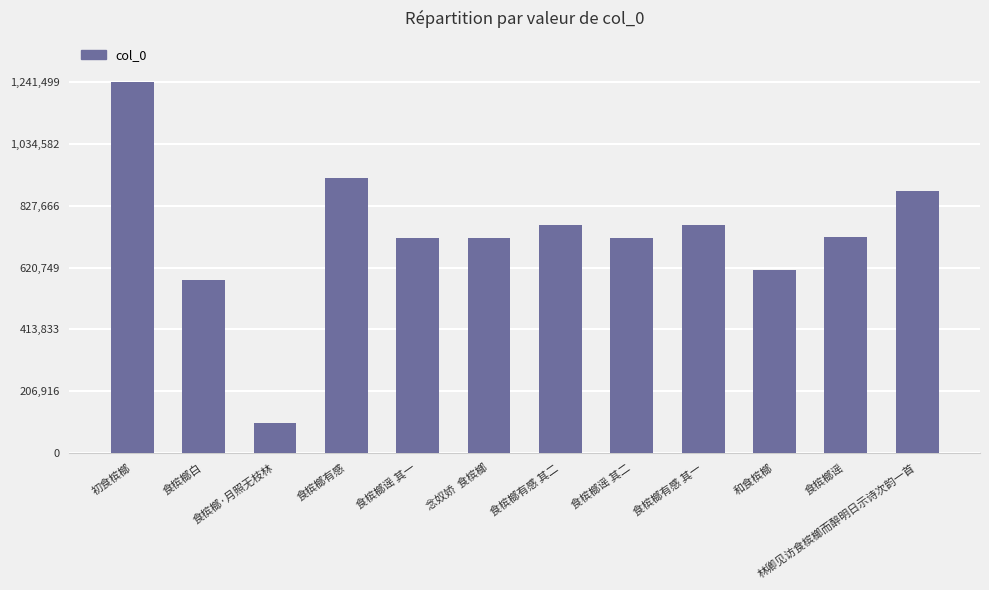

What is the difference between the second highest and second lowest values?

343242